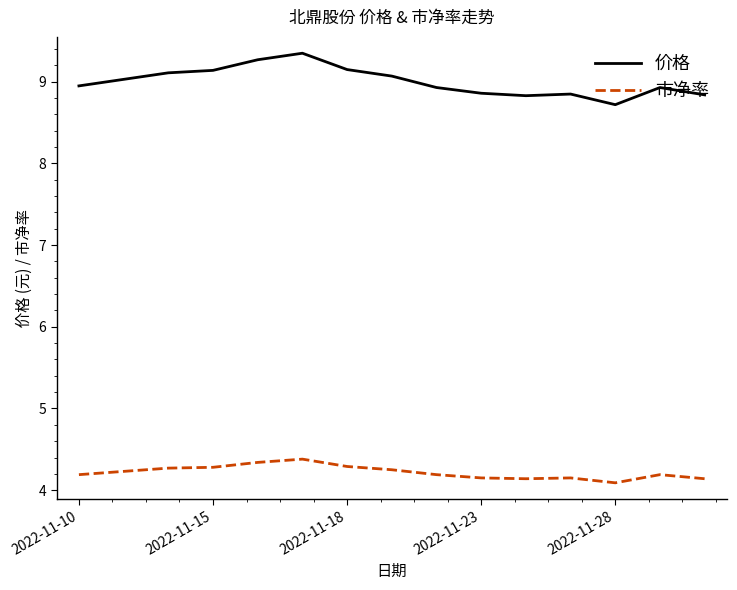

What is the average value of the 市净率 series?

4.2